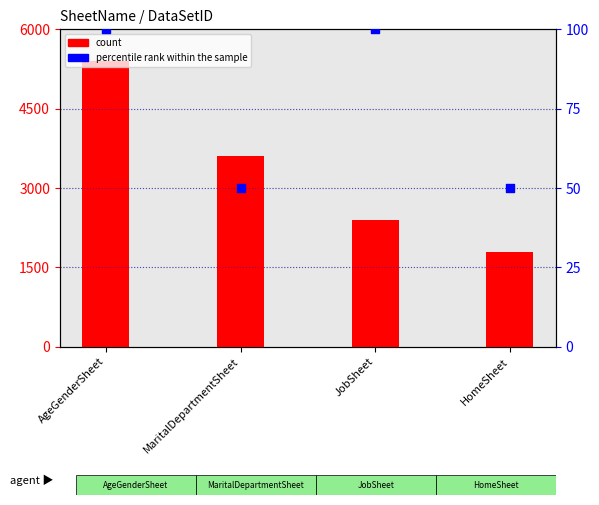

Which series reaches the maximum Y coordinate?

count